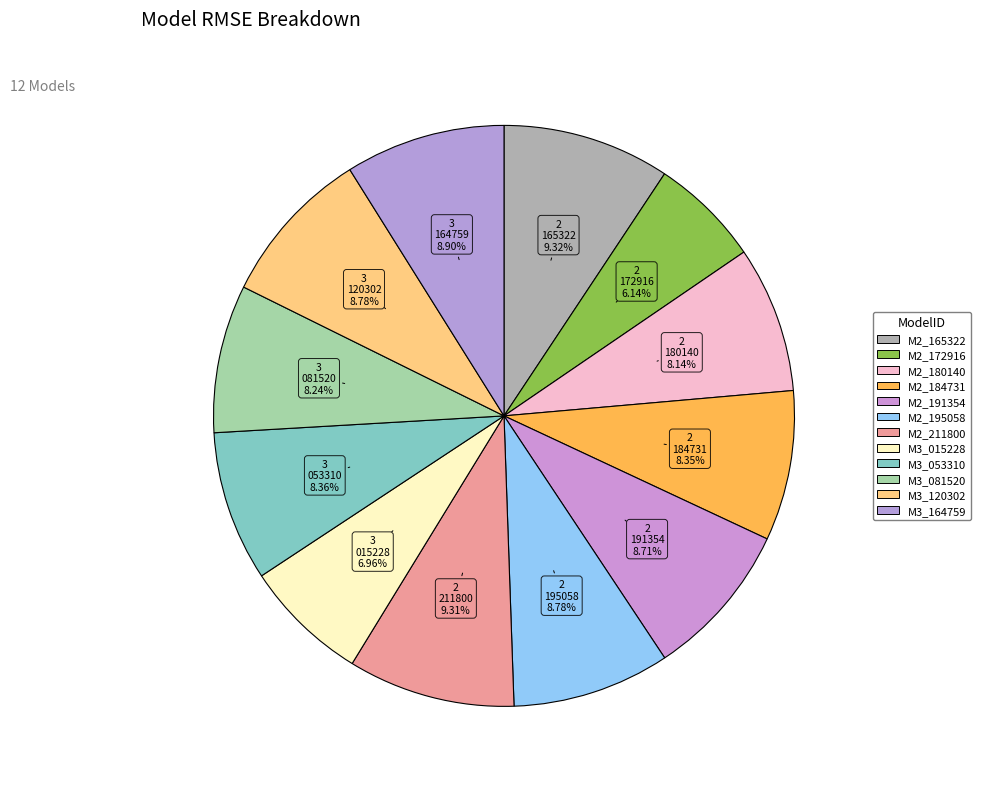

How many segments does this pie chart have?

12